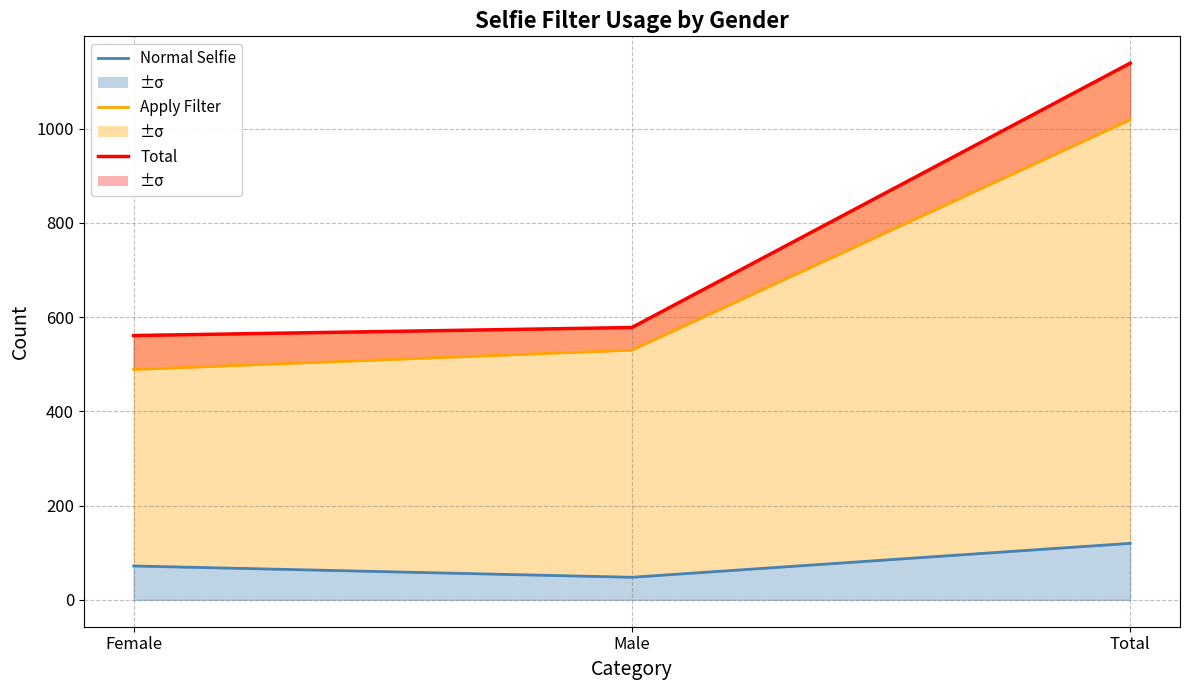

Which category has the lowest value across all series?

Male